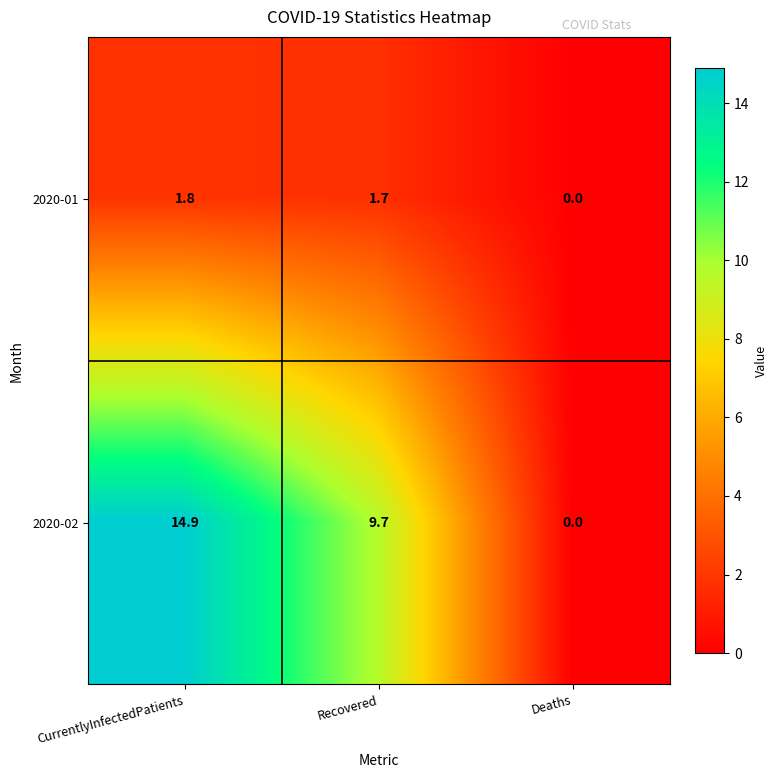

Which category has the highest value across all series?

CurrentlyInfectedPatients